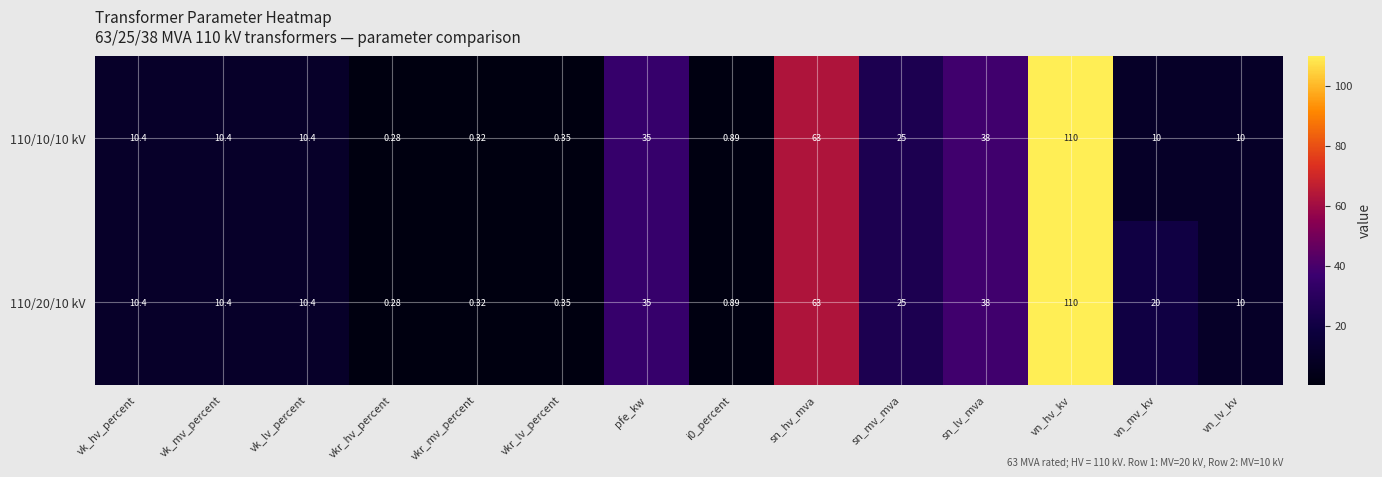

At which label does 110/10/10 kV first exceed 10?

vk_hv_percent